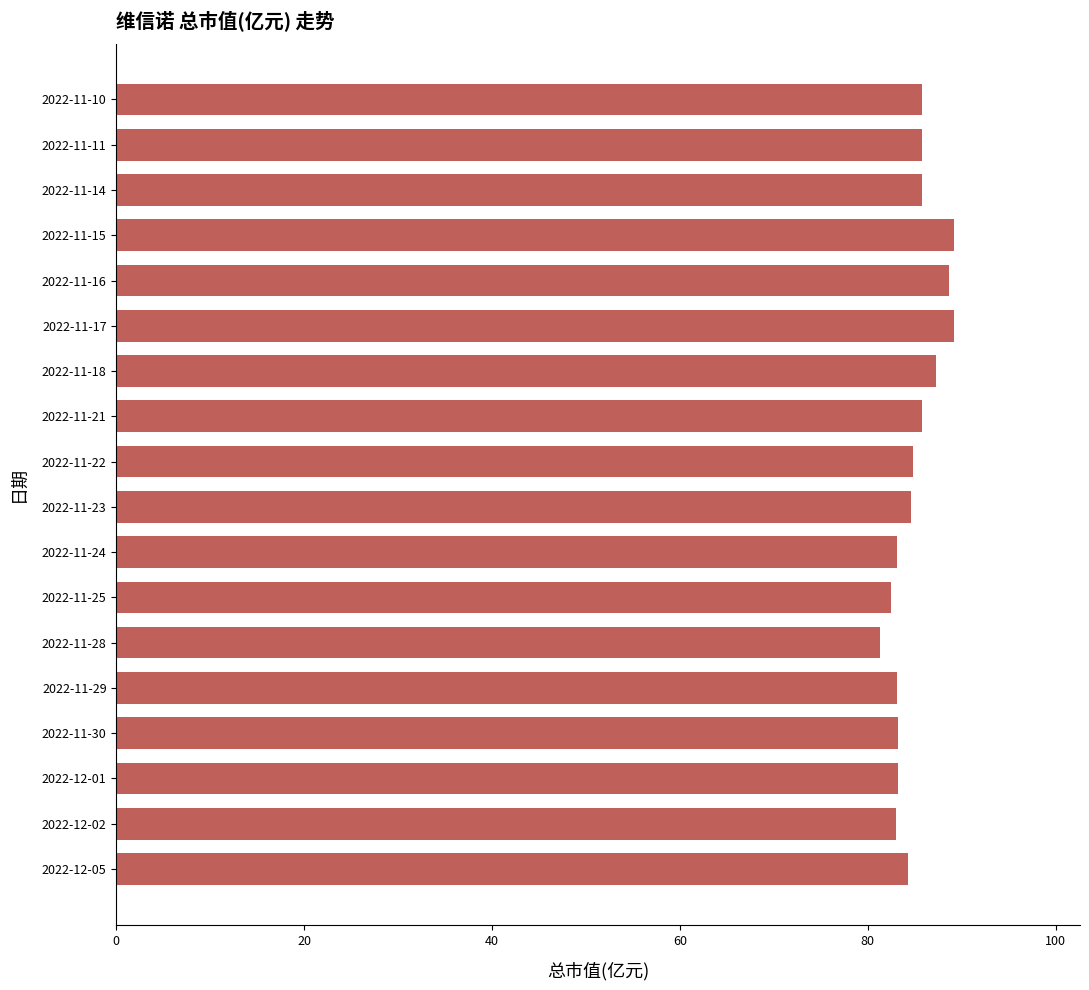

True or false: the data shows 132.7 at 2022-11-21.

False